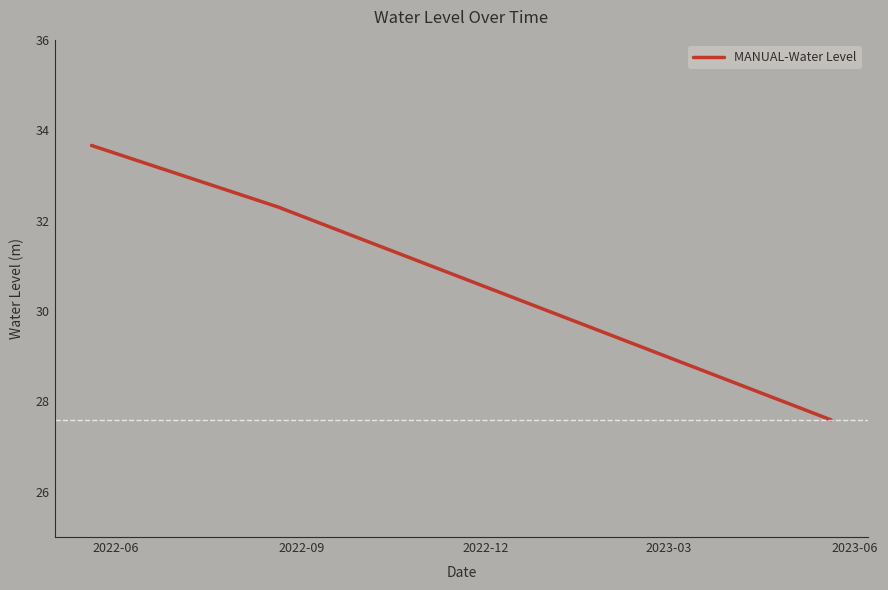

What is the average value?

31.2